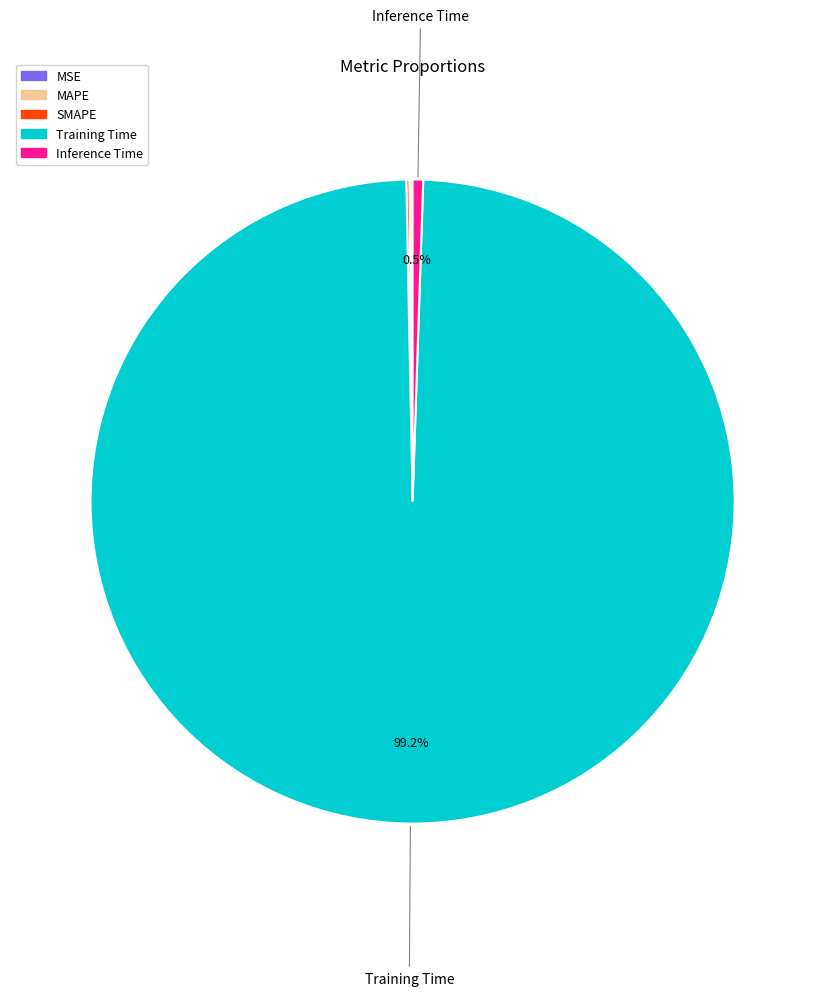

How much of the chart is everything except Inference Time?

99.5%